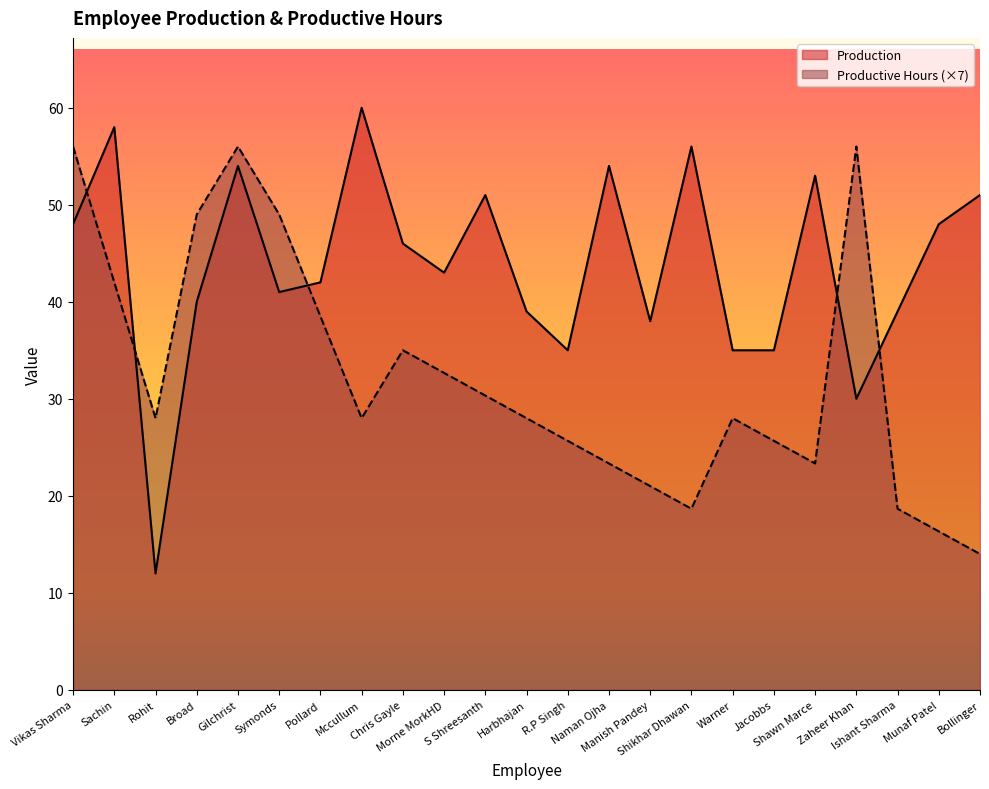

What is the label of the 15th point from the left?

Manish Pandey